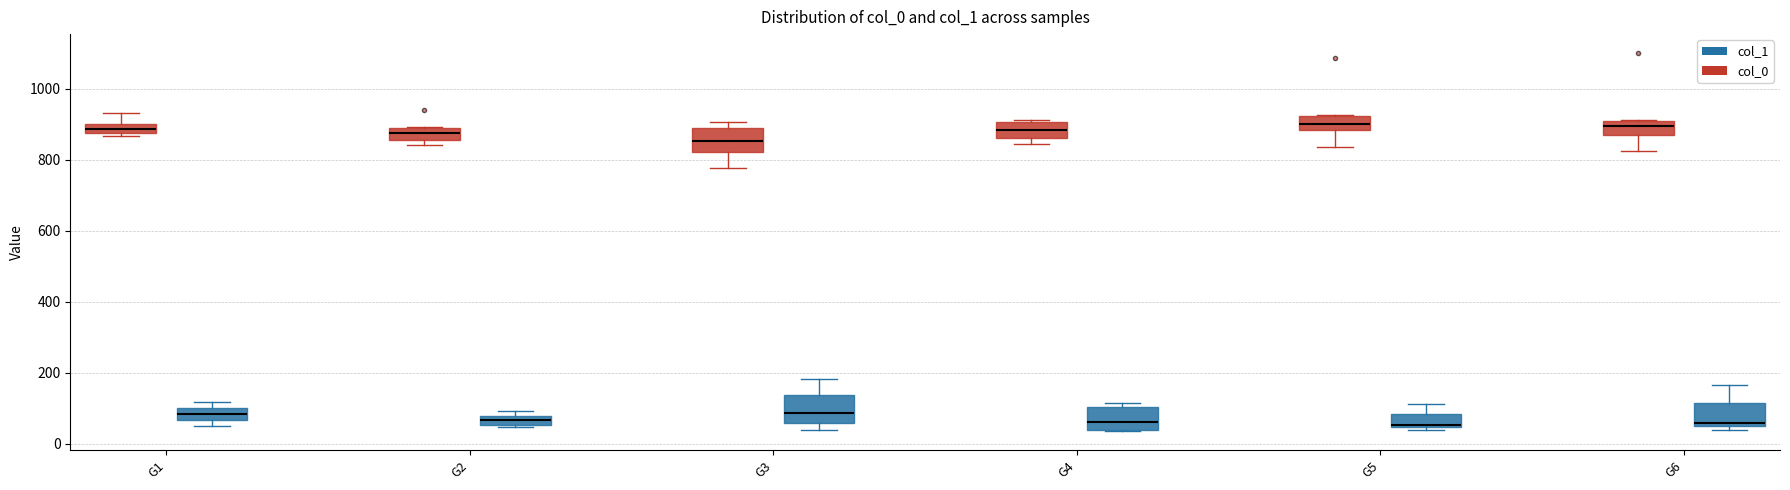

Where is the upper edge of the box for G2 (col_1) on the y-axis? The values are not printed on the chart, so give them approximately, as read against the axis.

80